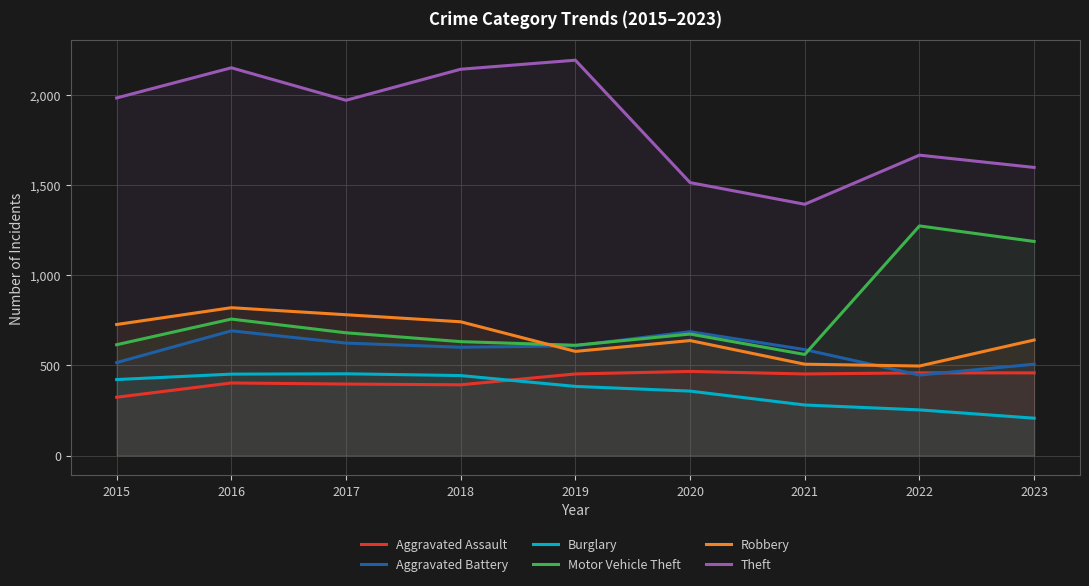

Reading right to left, list all the values displayed in this chart.

Aggravated Assault: 458	458	452	466	452	392	396	402	323
Aggravated Battery: 506	446	587	686	608	600	623	691	515
Burglary: 207	253	280	357	383	443	453	451	421
Motor Vehicle Theft: 1186	1272	560	673	611	631	680	756	614
Robbery: 640	496	506	637	577	741	780	819	726
Theft: 1596	1664	1392	1512	2190	2140	1968	2148	1981